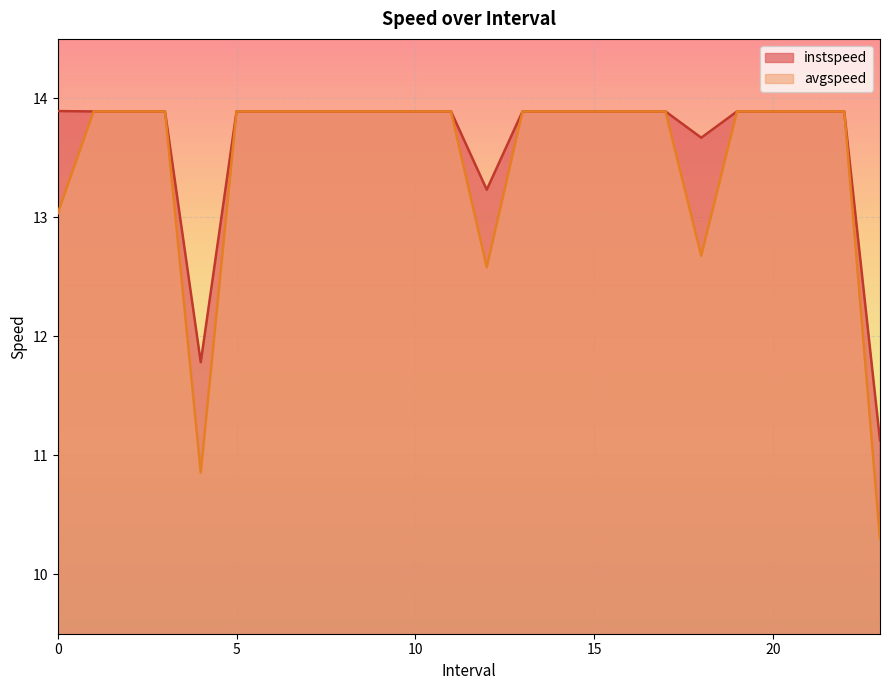

At how many categories does at least one series exceed 12?

22